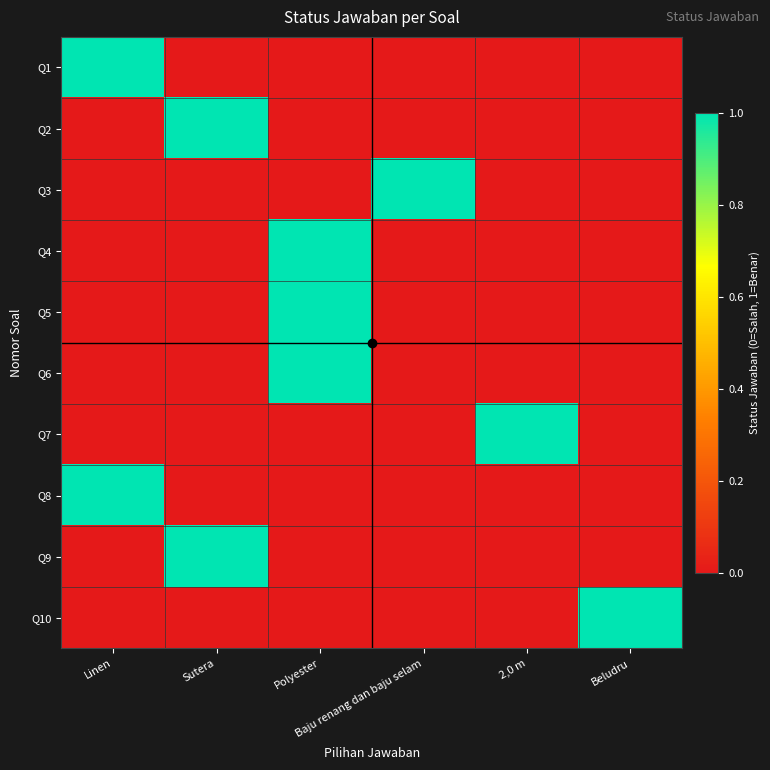

Rank the series by their maximum value, from highest to lowest.

Q1, Q2, Q3, Q4, Q5, Q6, Q7, Q8, Q9, Q10